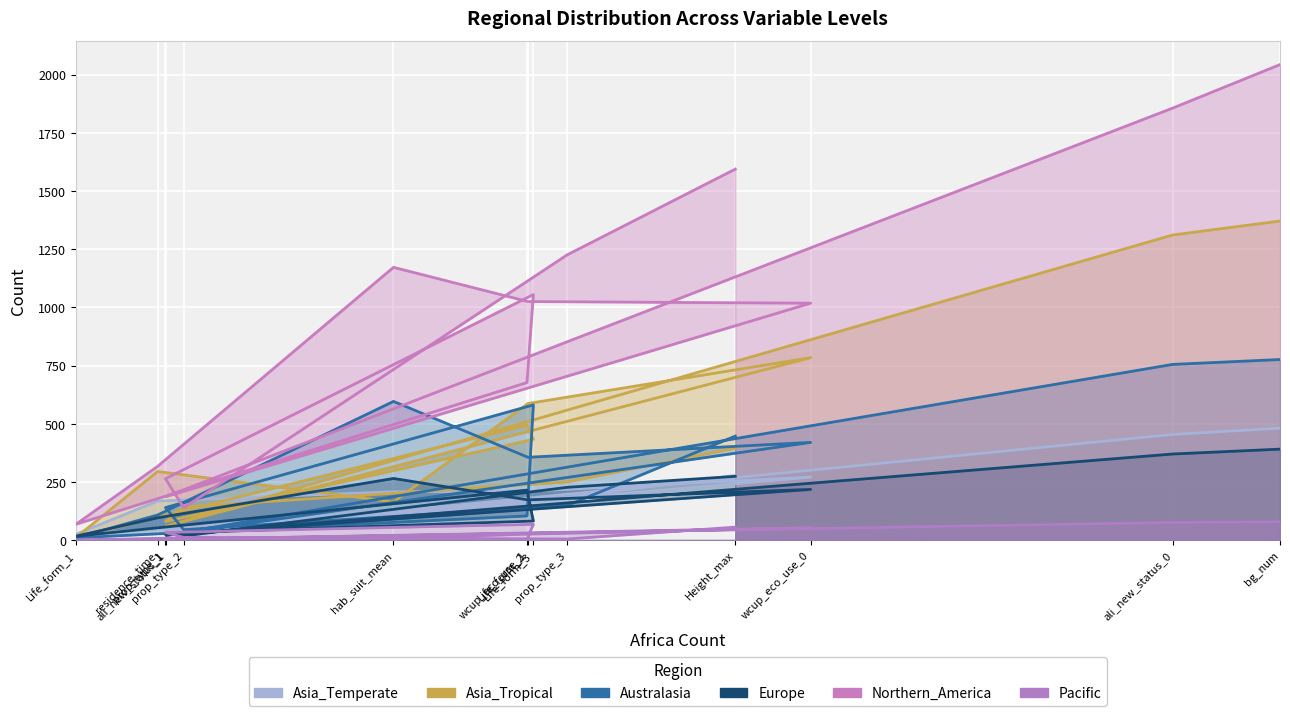

At which label does Northern_America reach its peak?

bg_num